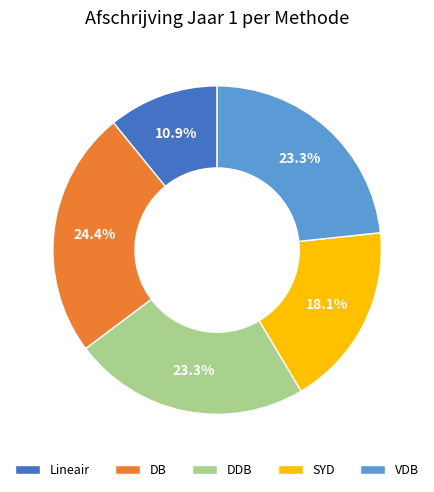

Is there a majority slice in this chart?

No